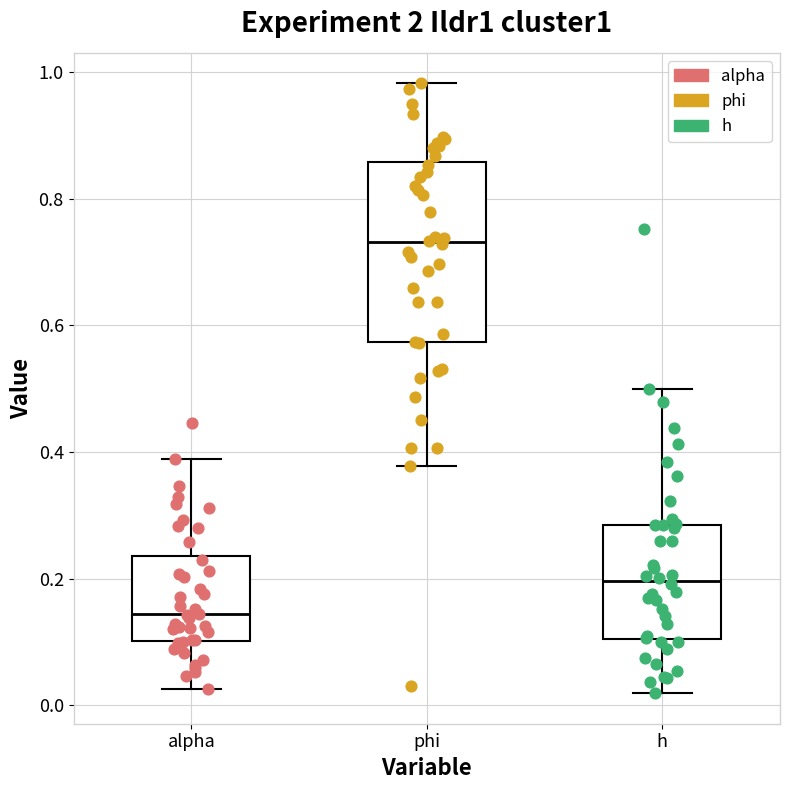

Reading left to right, read every box against the y-axis: the position of its median line, the range the box covers, and the ends of its whiskers. The values are not printed on the chart, so give them approximately, as read against the axis.

alpha: median 0.14, box 0.10 to 0.24, whiskers 0.02 to 0.38
phi: median 0.74, box 0.58 to 0.86, whiskers 0.38 to 0.98
h: median 0.20, box 0.10 to 0.28, whiskers 0.02 to 0.50